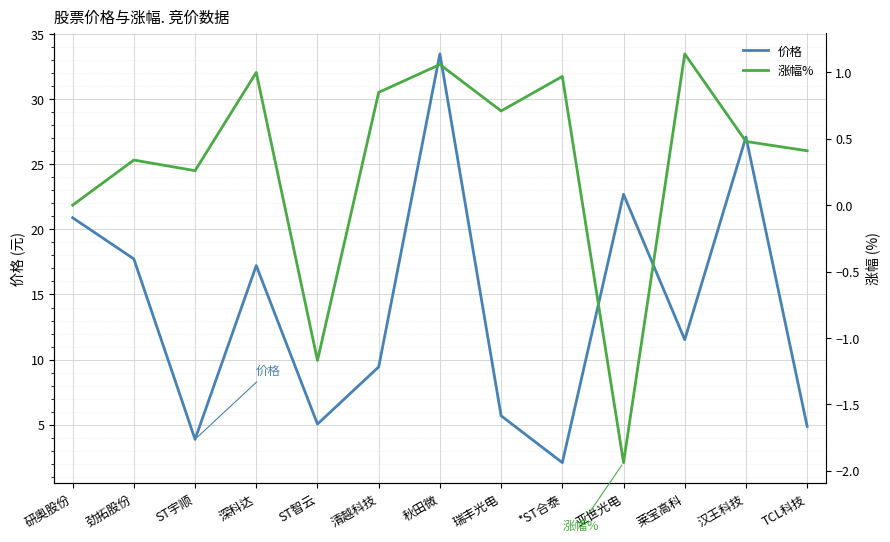

True or false: 价格 has a value of 9.7 at 瑞丰光电.

False